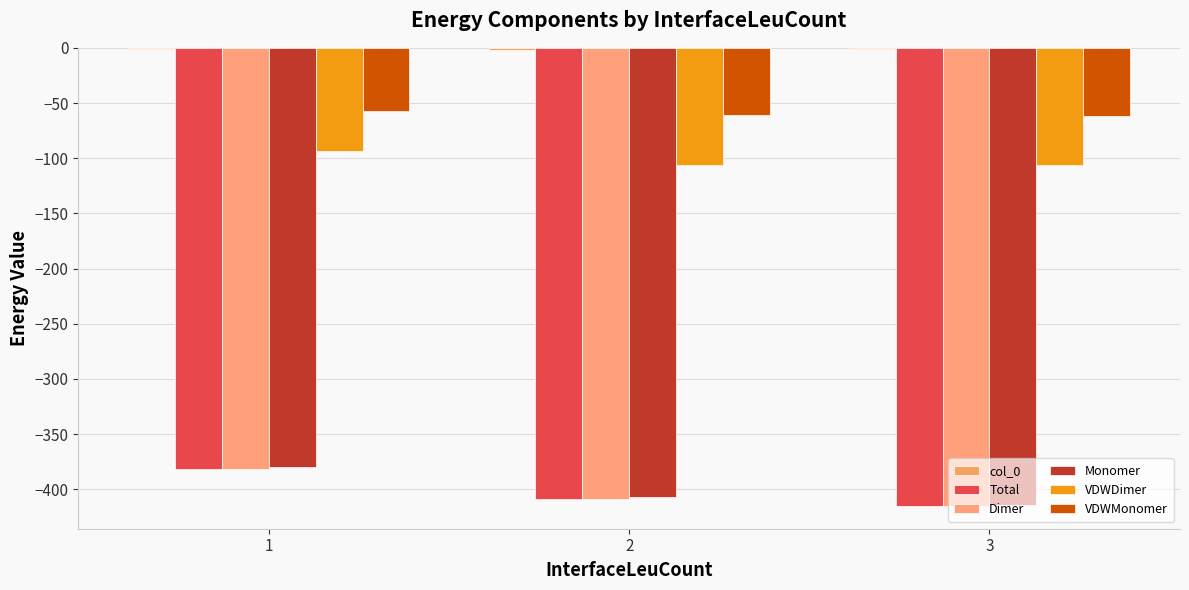

How many data points in Monomer are above -406?

1